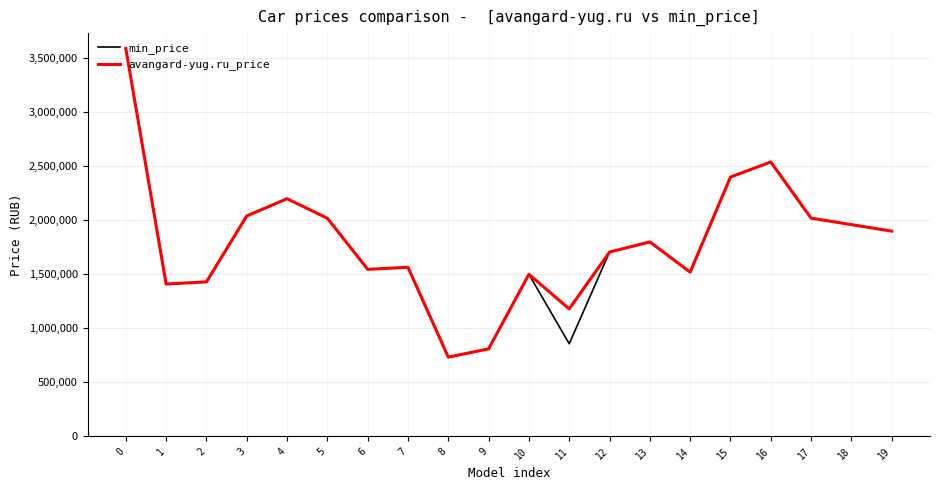

The value of avangard-yug.ru_price at 16 is 2539900. True or false?

True